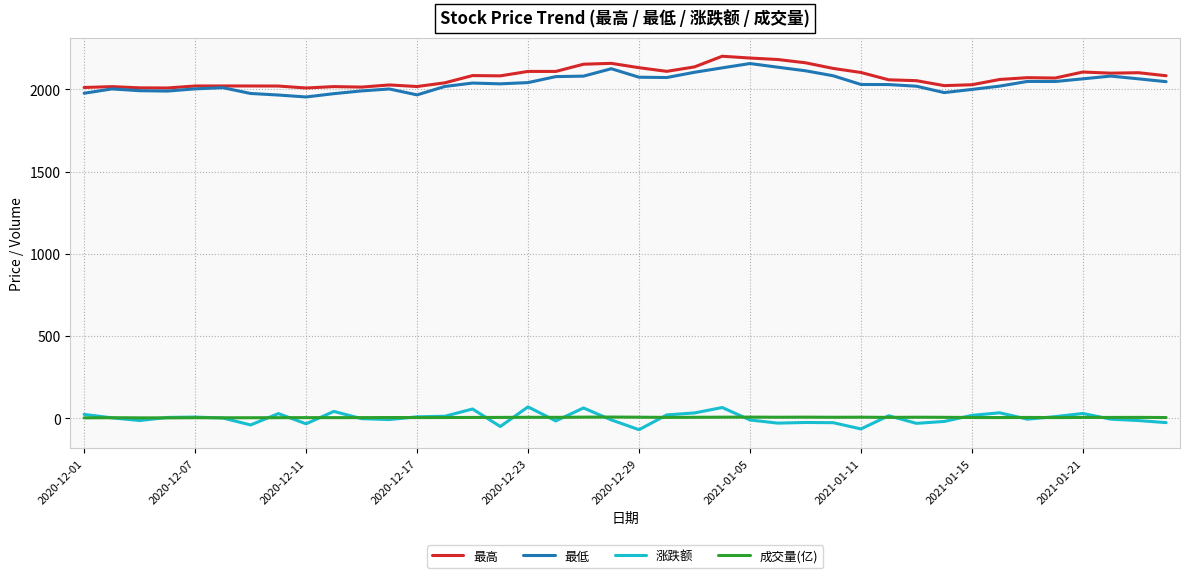

True or false: 成交量(亿) and 最低 intersect in this chart.

False